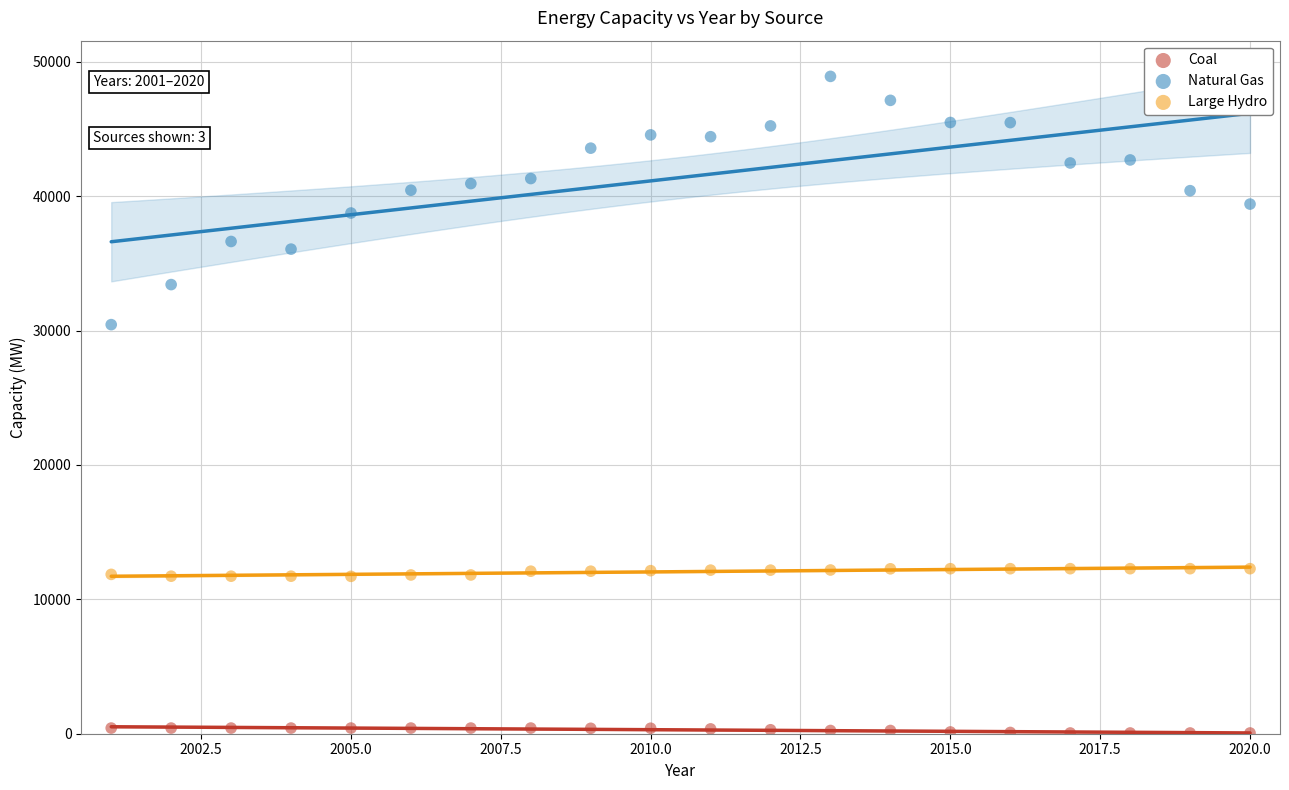

Across all series, what Y value is closest to 24482?

30439.1